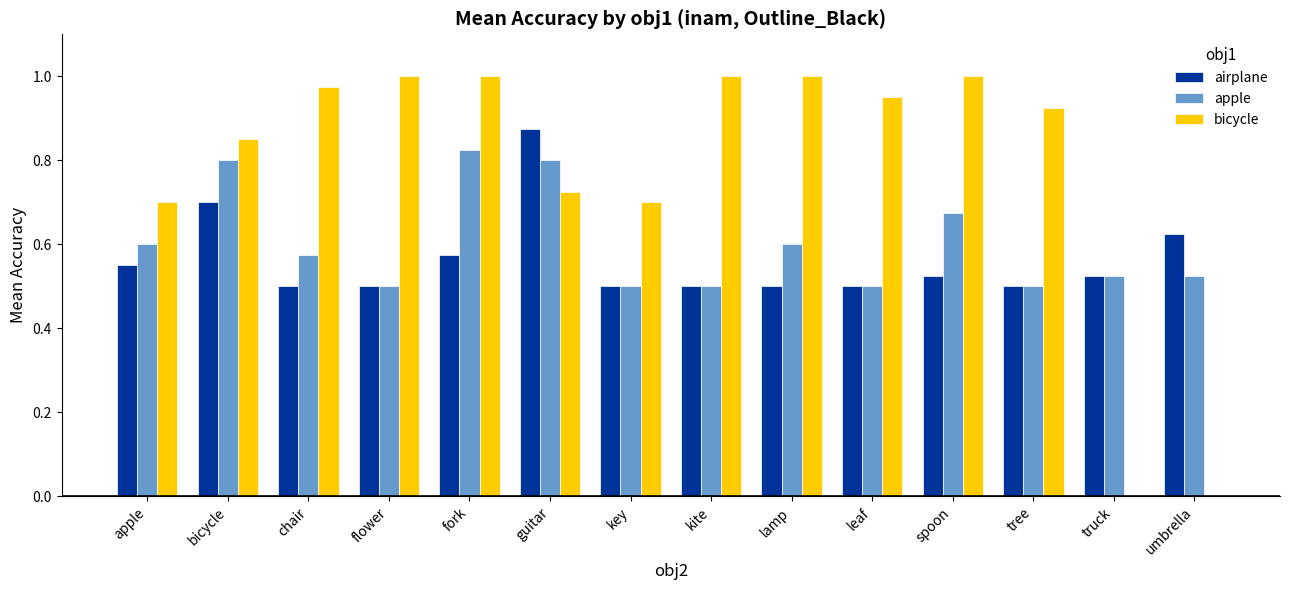

What is the sum of all apple values?

8.4